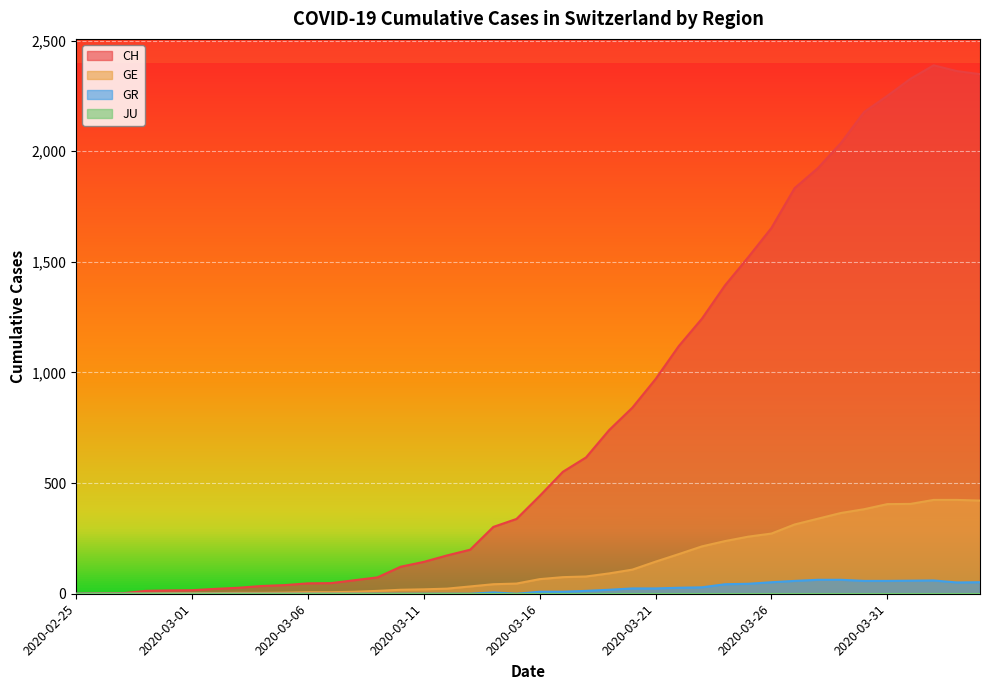

Between 2020-03-10 and 2020-03-30, which is larger?

2020-03-30